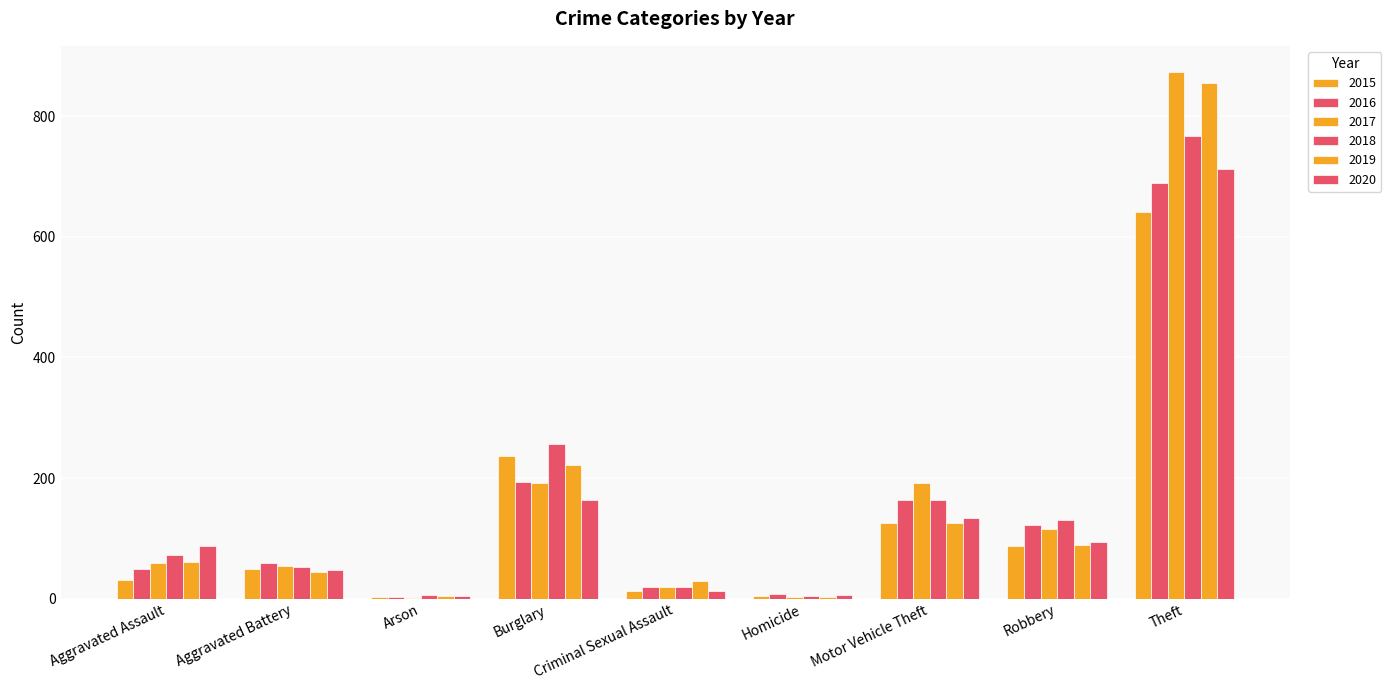

Read the 2018 value at Robbery, to the nearest 10.

130